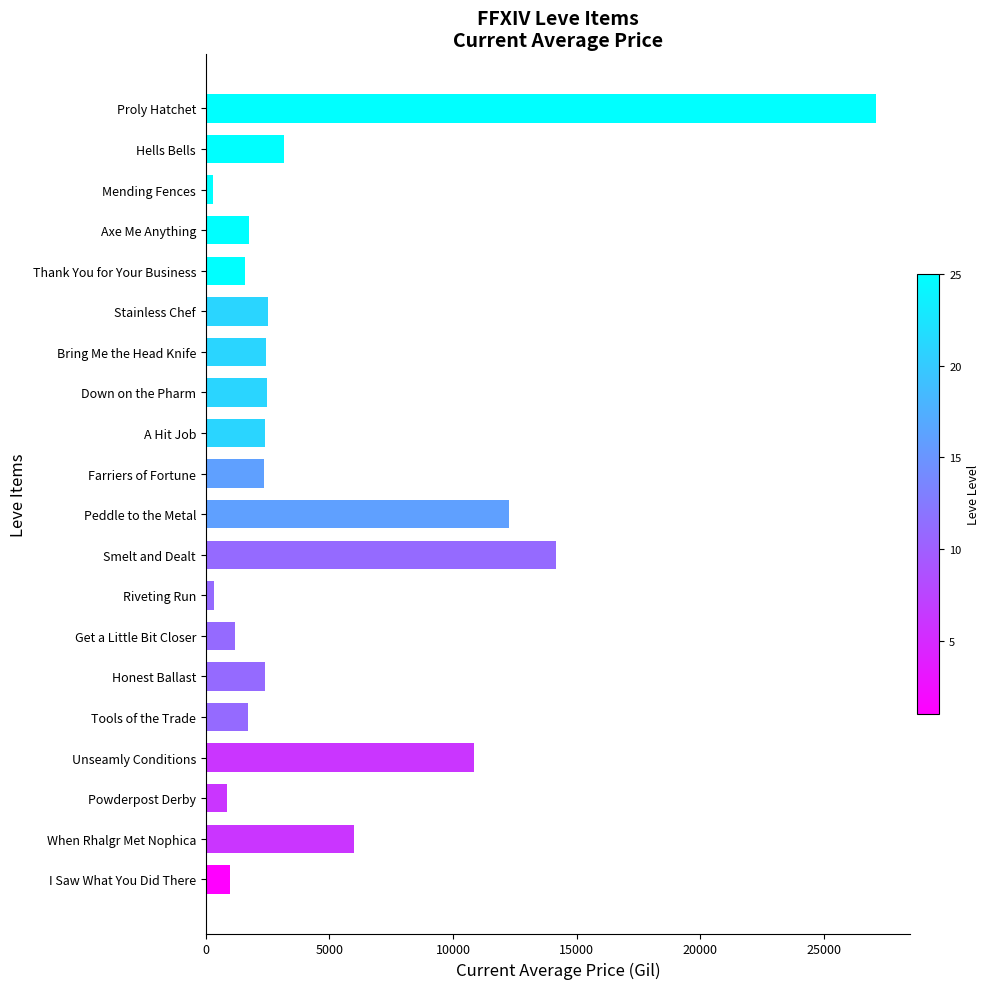

How many values exceed 2412?

10